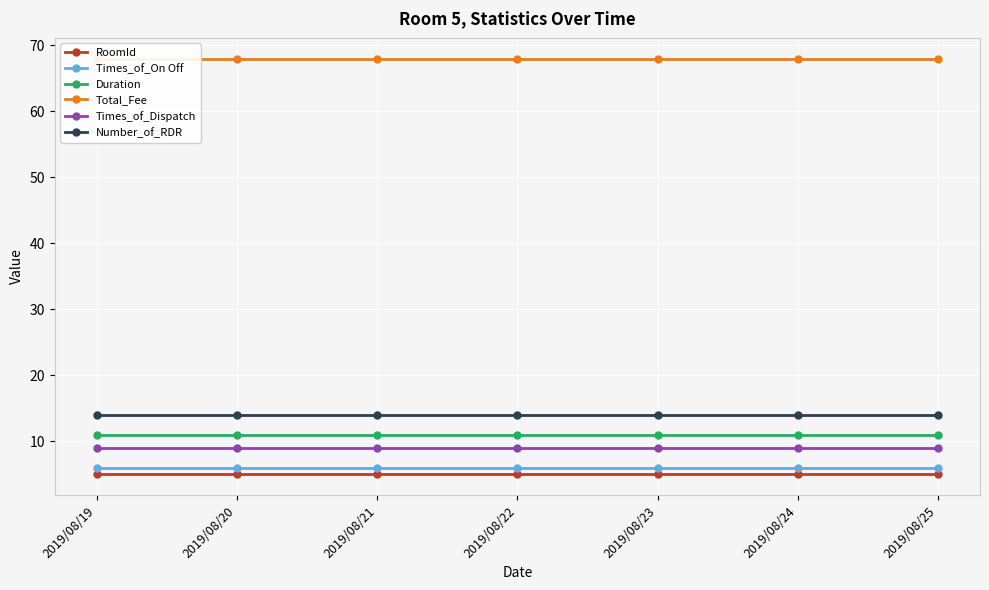

Reading right to left, what are all the values shown in this chart?

RoomId: 2019/08/25=5	2019/08/24=5	2019/08/23=5	2019/08/22=5	2019/08/21=5	2019/08/20=5	2019/08/19=5
Times_of_On Off: 2019/08/25=6	2019/08/24=6	2019/08/23=6	2019/08/22=6	2019/08/21=6	2019/08/20=6	2019/08/19=6
Duration: 2019/08/25=11	2019/08/24=11	2019/08/23=11	2019/08/22=11	2019/08/21=11	2019/08/20=11	2019/08/19=11
Total_Fee: 2019/08/25=68	2019/08/24=68	2019/08/23=68	2019/08/22=68	2019/08/21=68	2019/08/20=68	2019/08/19=68
Times_of_Dispatch: 2019/08/25=9	2019/08/24=9	2019/08/23=9	2019/08/22=9	2019/08/21=9	2019/08/20=9	2019/08/19=9
Number_of_RDR: 2019/08/25=14	2019/08/24=14	2019/08/23=14	2019/08/22=14	2019/08/21=14	2019/08/20=14	2019/08/19=14